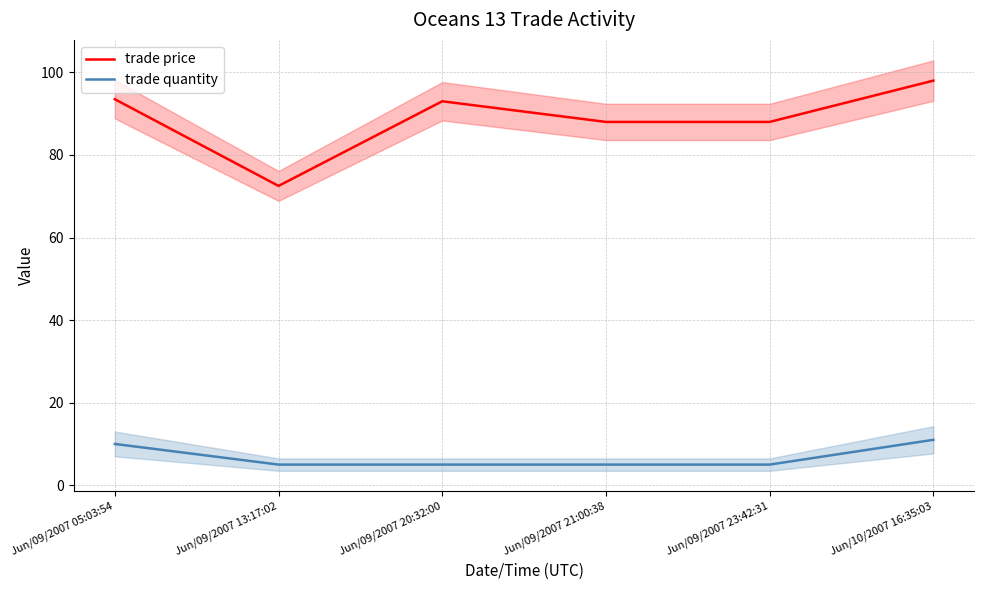

Which series has the largest total across all categories?

trade price